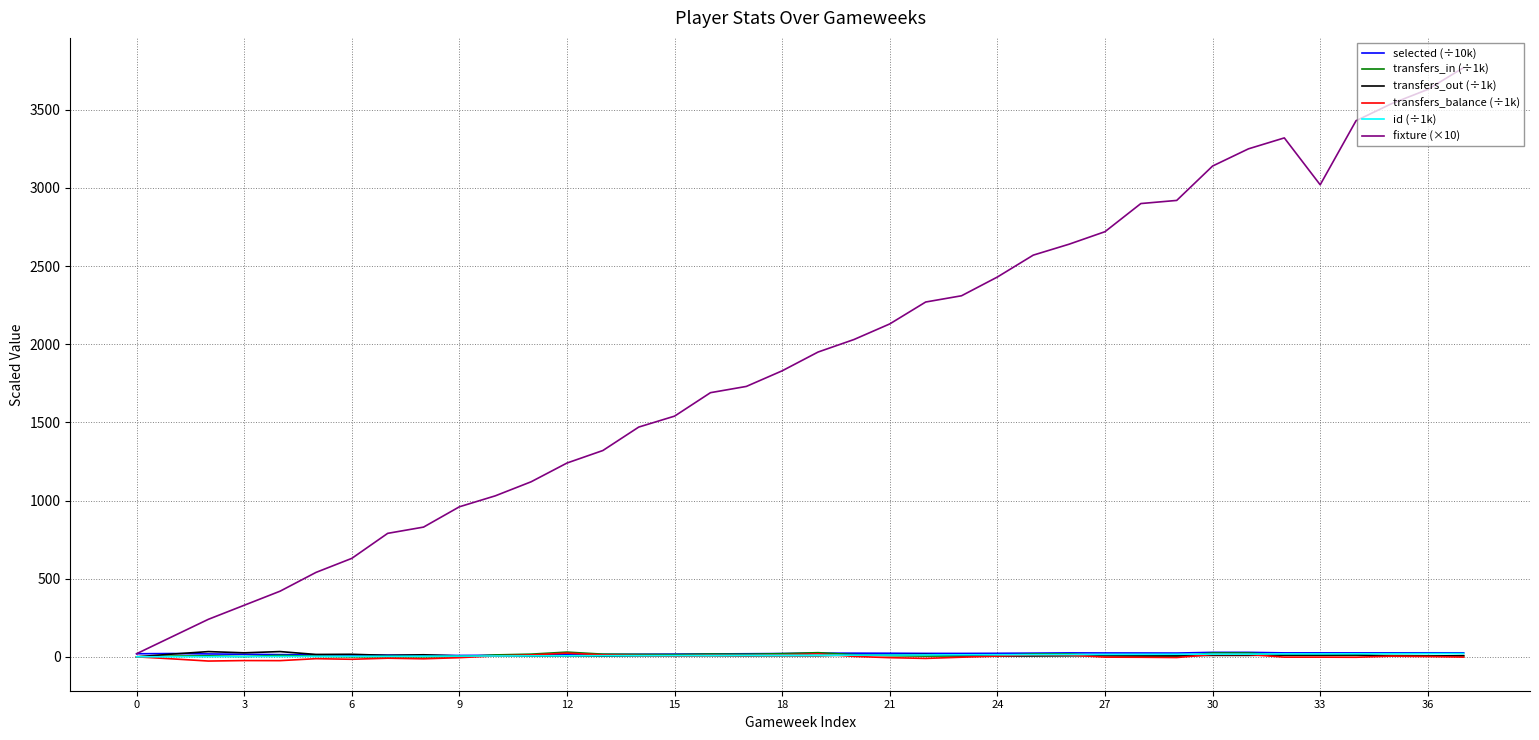

Which series has the largest total across all categories?

fixture (×10)